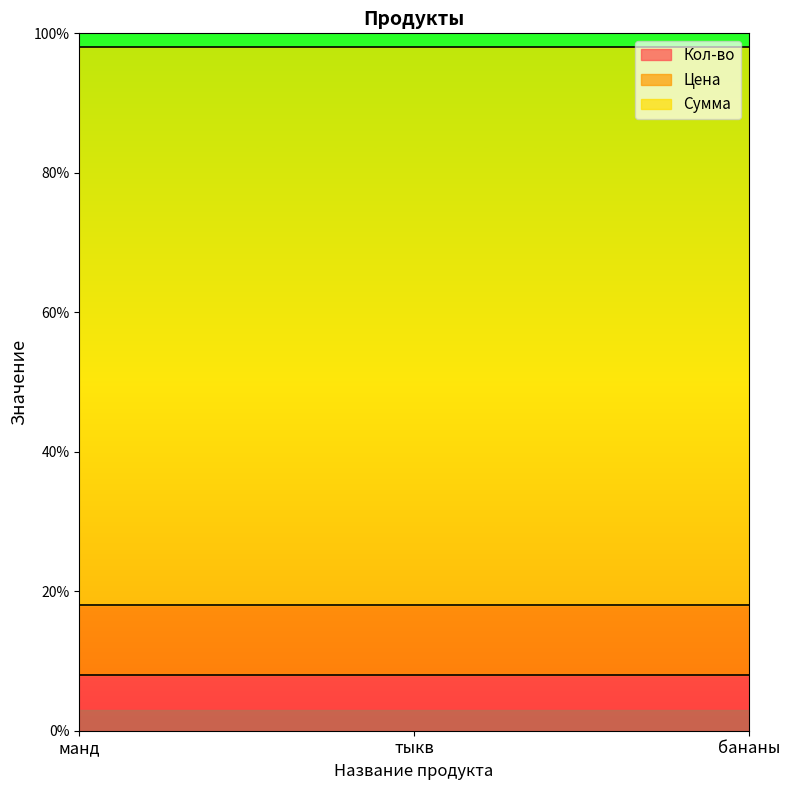

Is it true that Цена equals 10 at тыкв?

True